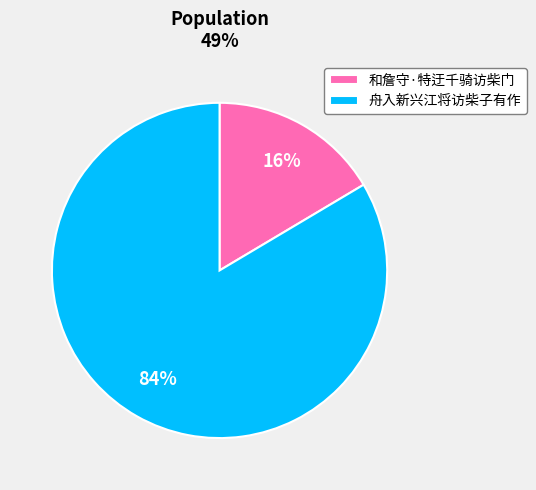

How many segments does this pie chart have?

2